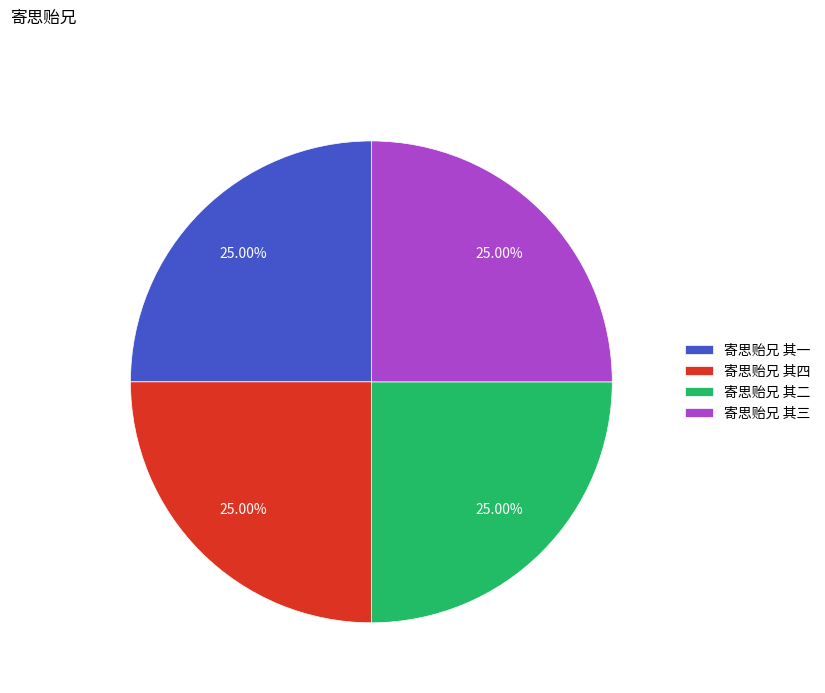

The 寄思贻兄 其一 slice represents 25% of the pie. True or false?

True